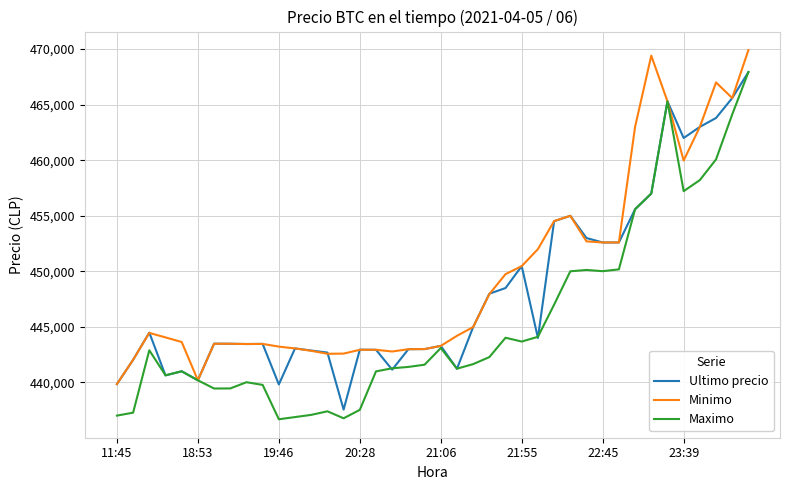

What is the maximum value shown in the chart?

469917